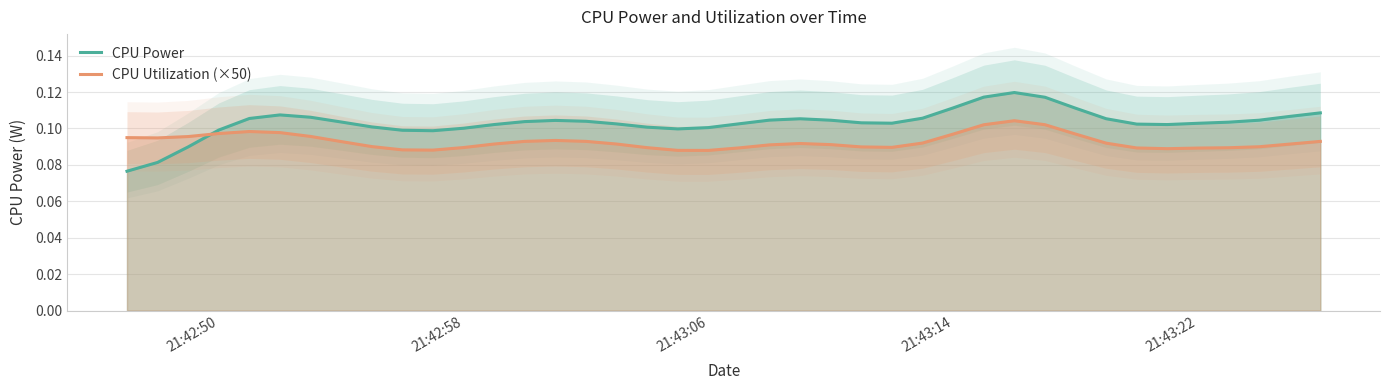

Which series has the largest range (max minus min)?

CPU Power